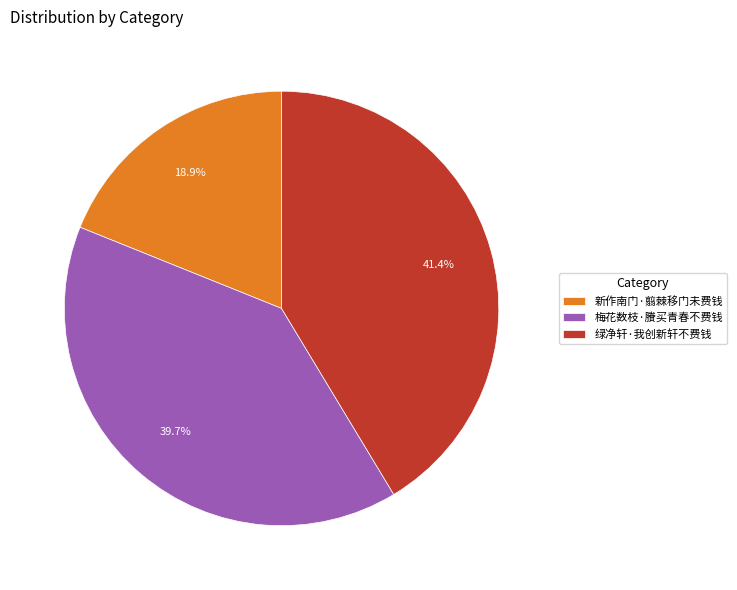

How much of the chart is everything except 绿净轩·我创新轩不费钱?

58.6%